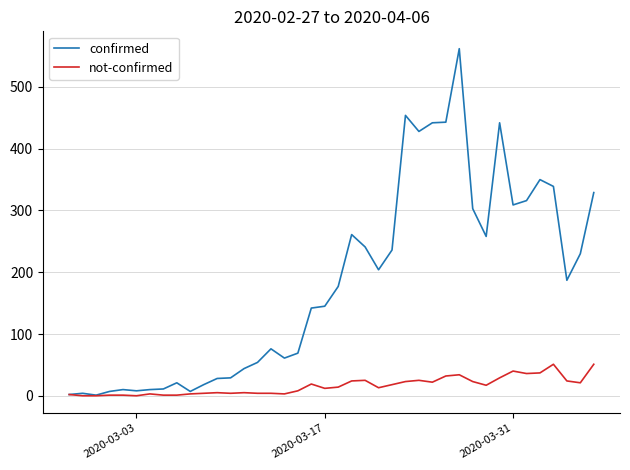

Which series has the widest spread of values?

confirmed